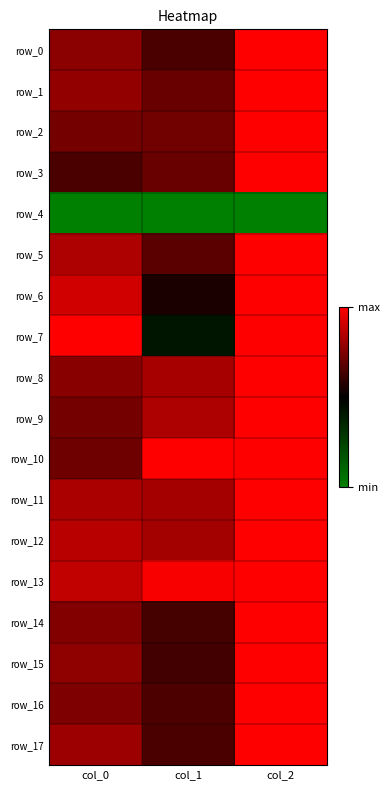

Rank the categories by row_6 value from highest to lowest.

col_2, col_0, col_1